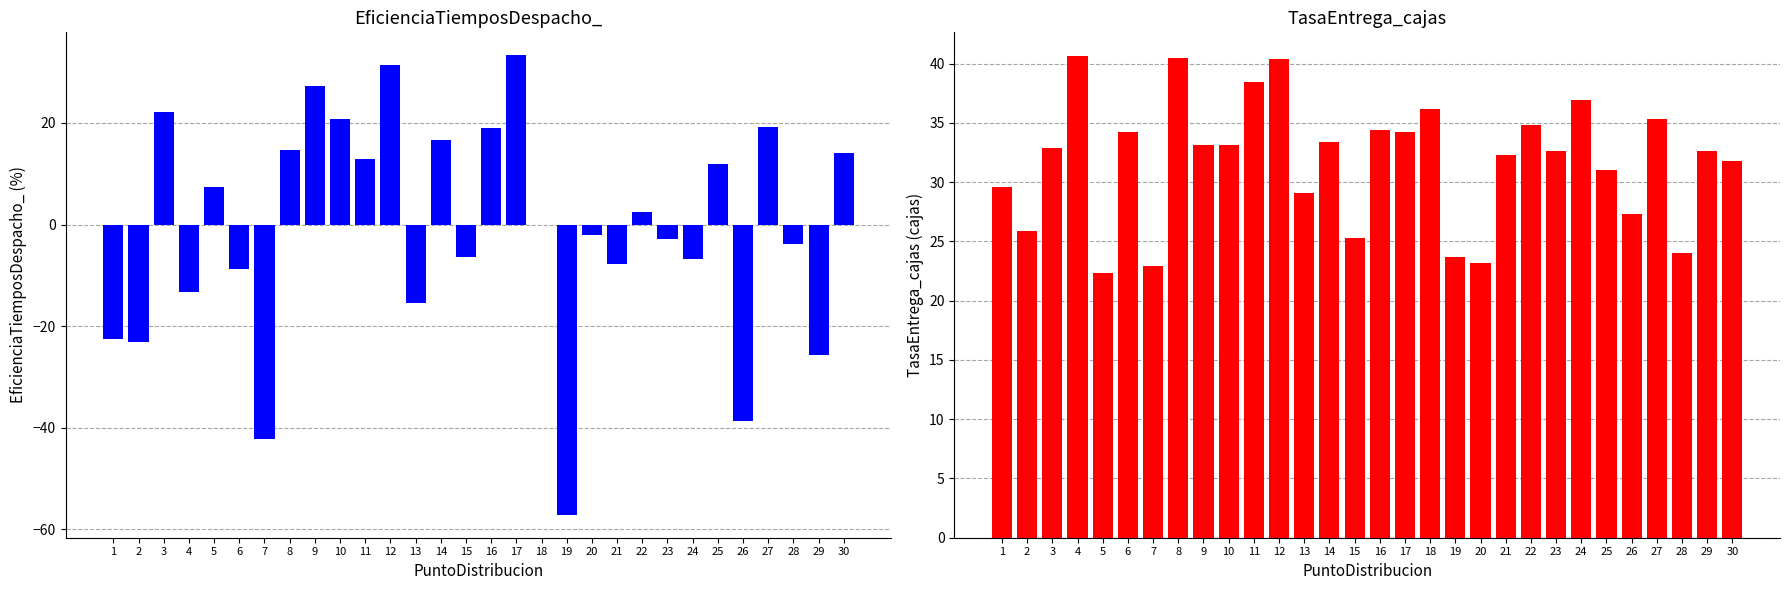

At which category does the chart reach its minimum across all series?

19